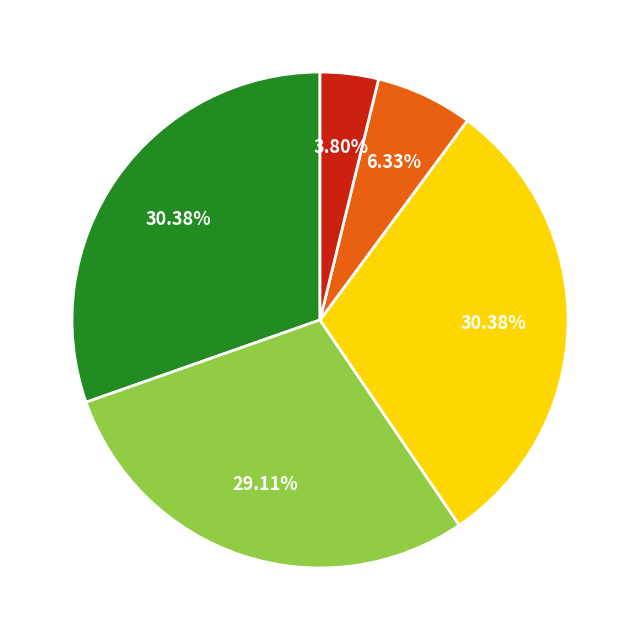

Is there a majority slice in this chart?

No